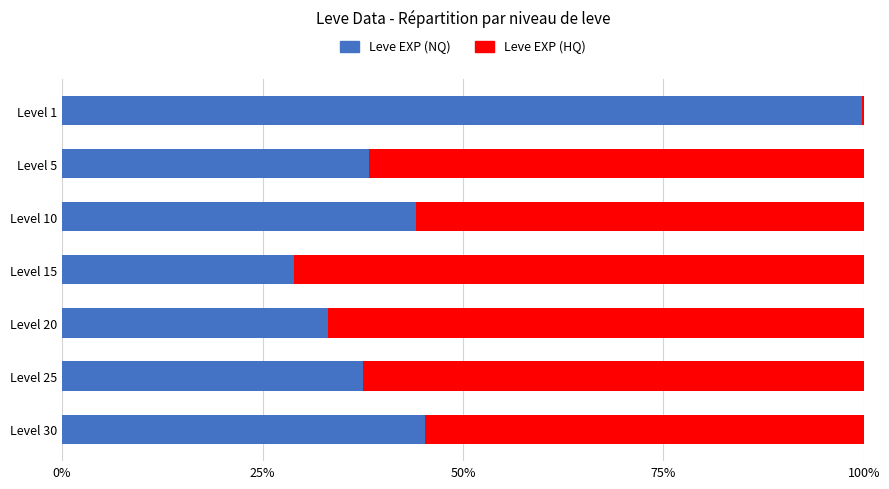

What are all the series names shown in the legend?

Leve EXP (NQ), Leve EXP (HQ)